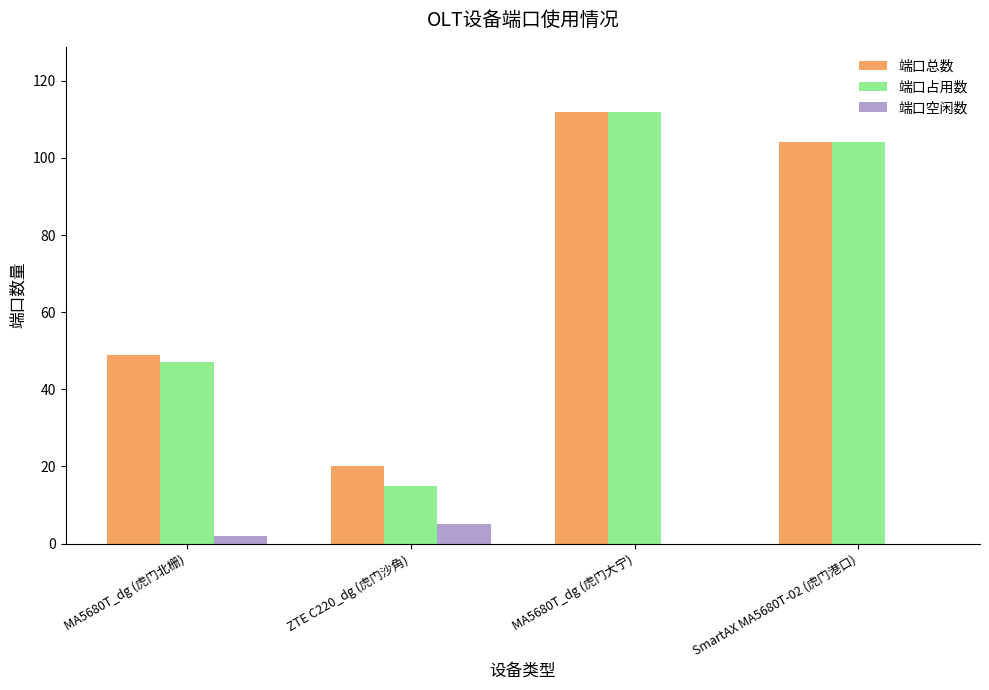

Is it true that 端口总数 equals 70 at SmartAX MA5680T-02 (虎门港口)?

False